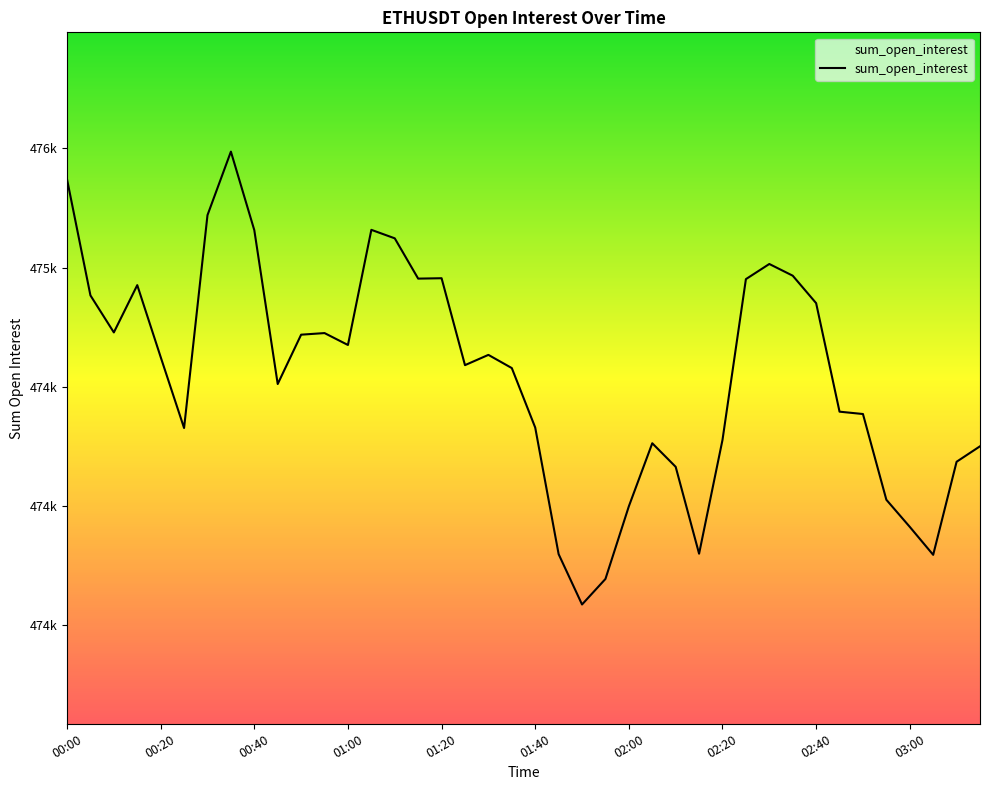

Does the chart have visible grid lines?

No